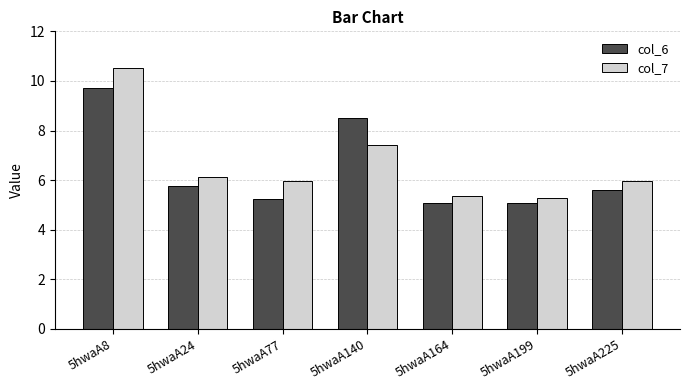

What is the maximum value for col_6?

9.7